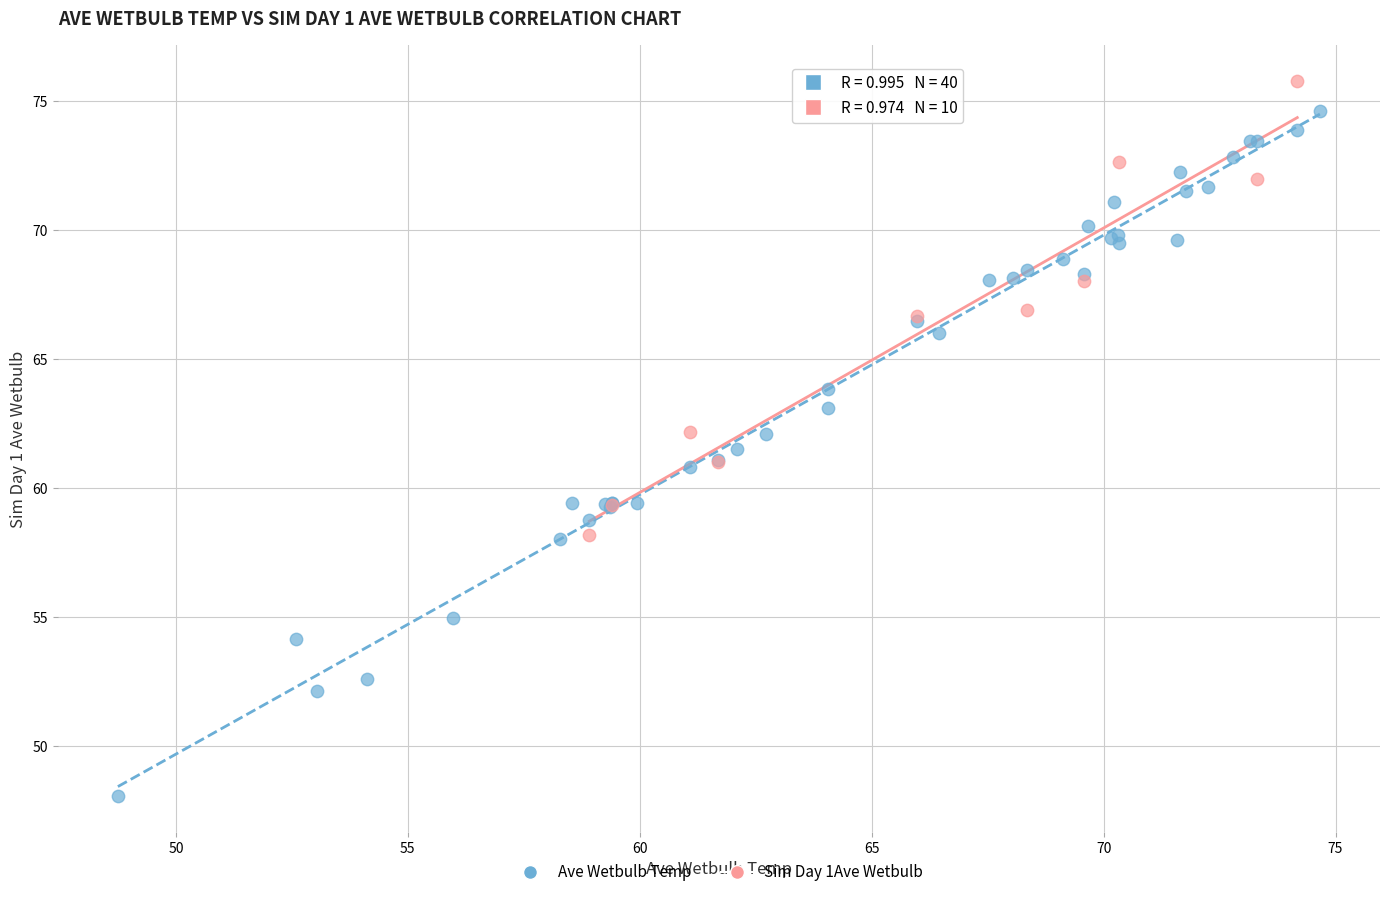

Which series reaches the minimum Y coordinate?

Ave Wetbulb Temp